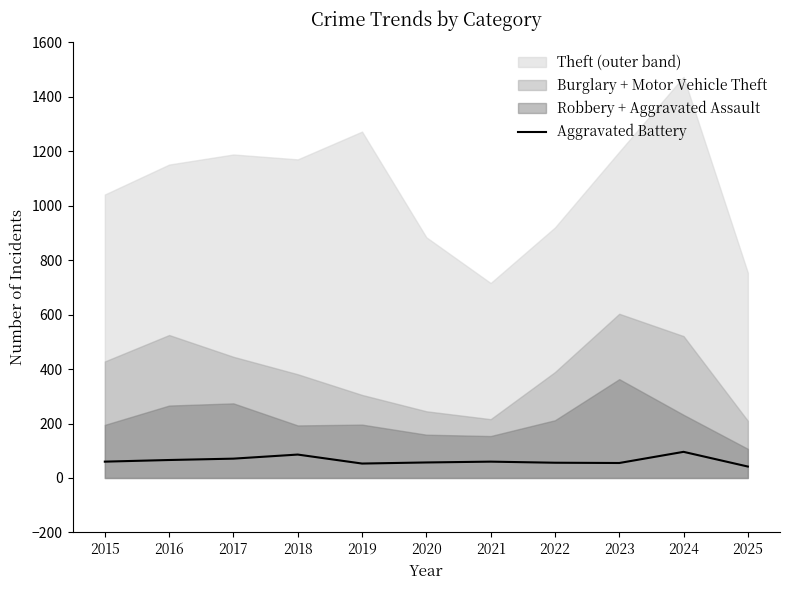

Where is the data nearest to the value 69?

2017